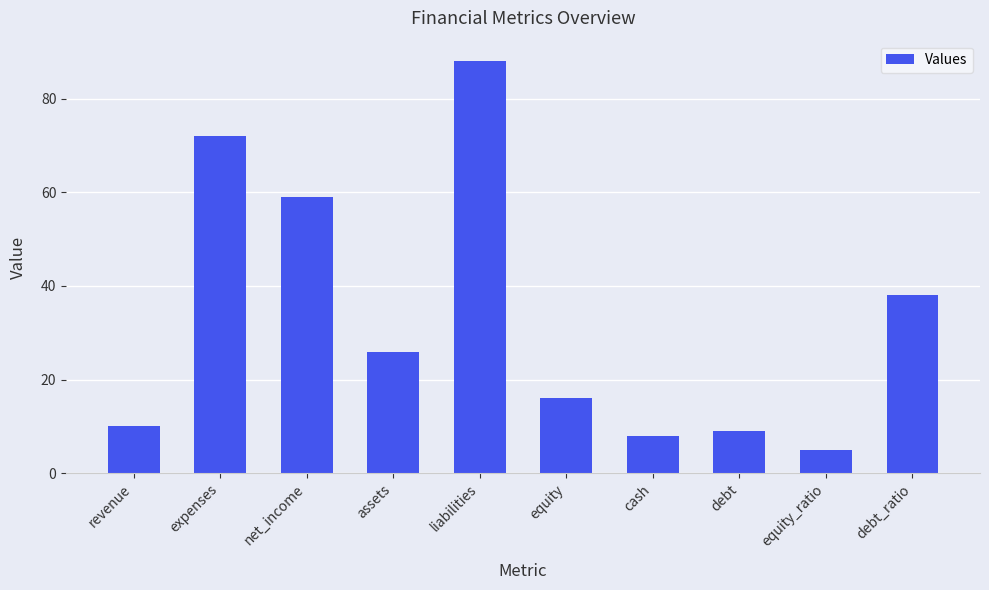

What is the label of the 10th bar from the left?

debt_ratio